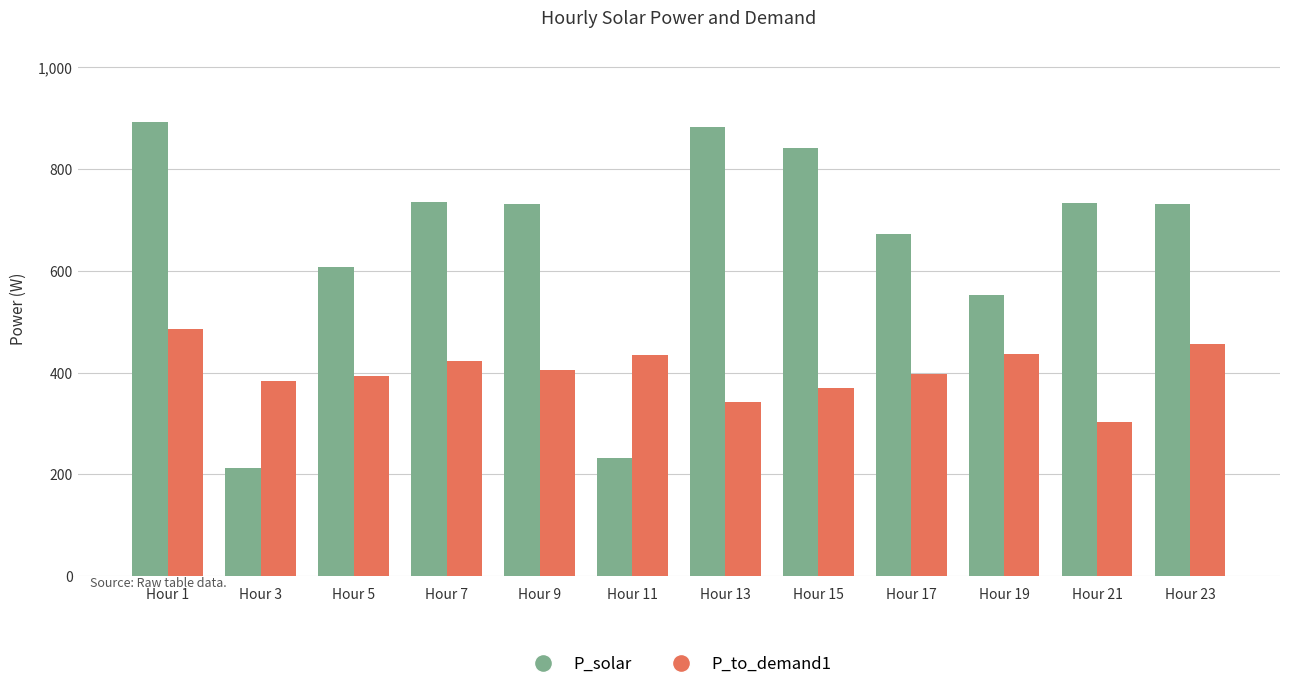

How many bars are there in total?

24